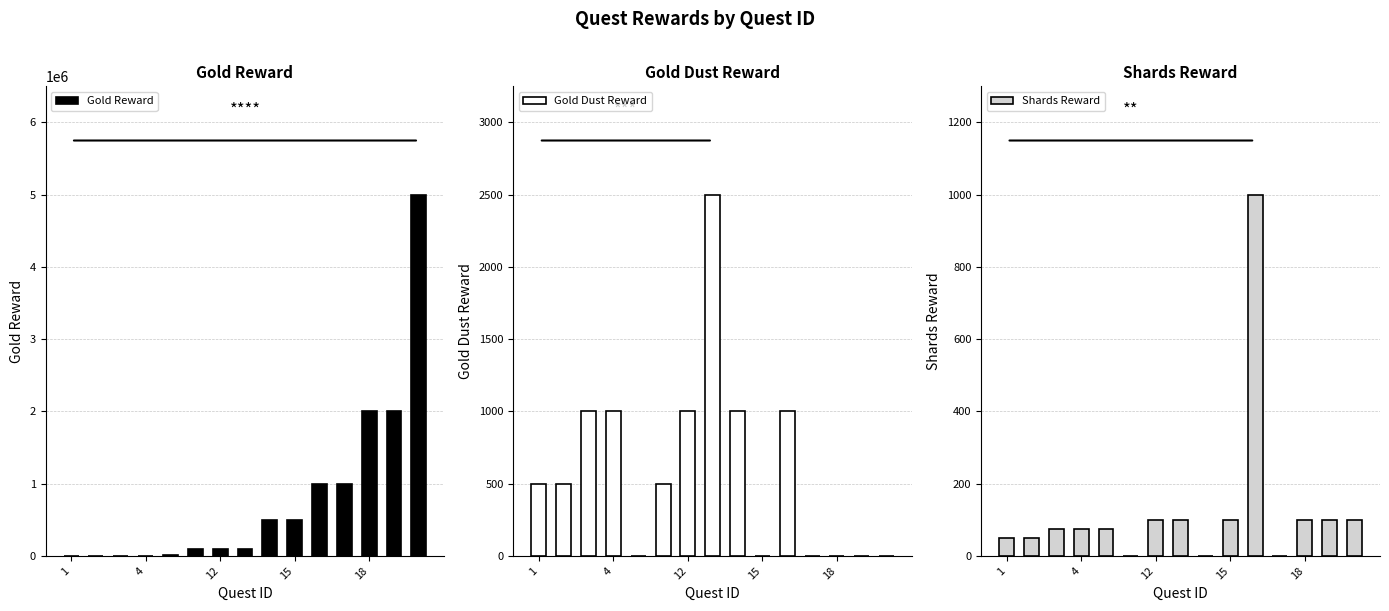

How many positive values does the Gold Dust Reward series have?

9